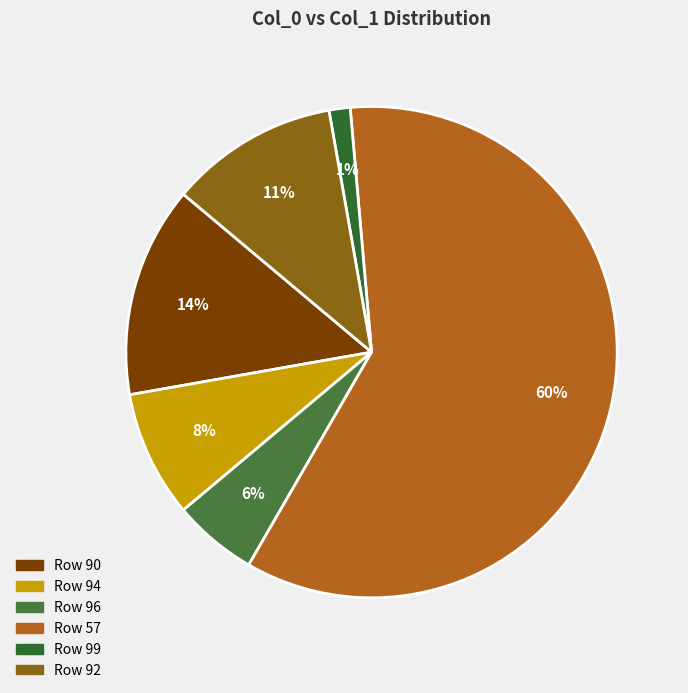

How many slices are in this pie chart?

6